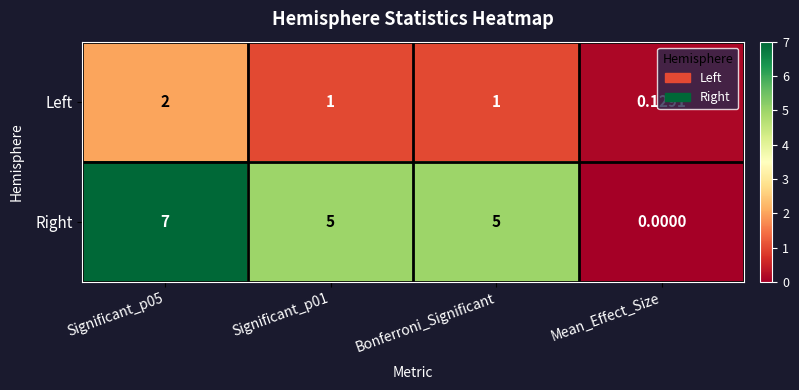

Rank the series by their average value, from lowest to highest.

Left, Right